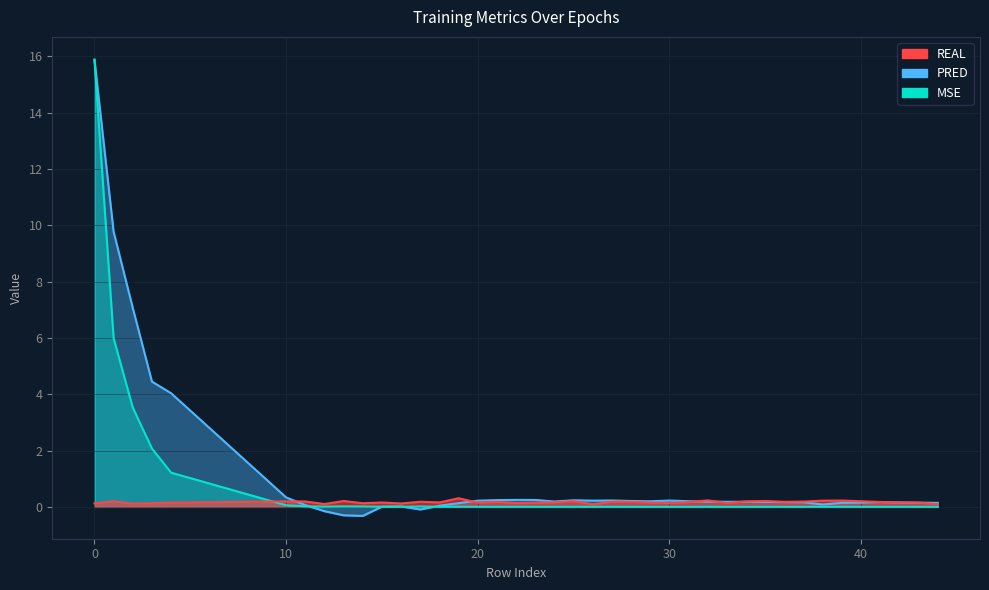

Between 31 and 17, which is larger?

17